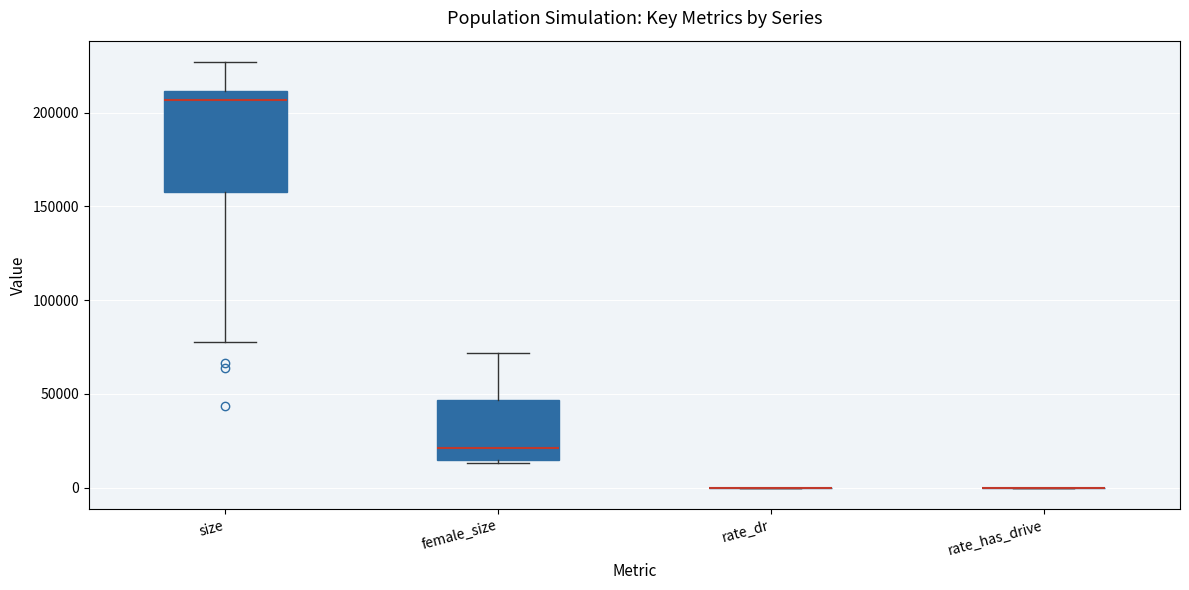

Reading left to right, transcribe this box plot: for each box, give where its median line is, the range the box spans, and where its two whiskers end, as read against the y-axis. The values are not printed on the chart, so give them approximately, as read against the axis.

size: median 205000, box 160000 to 210000, whiskers 80000 to 225000
female_size: median 20000, box 15000 to 45000, whiskers 15000 (just below the box's lower edge) to 70000
rate_dr: box collapsed to a line at 0, whiskers 0 to 0
rate_has_drive: box collapsed to a line at 0, whiskers 0 to 0